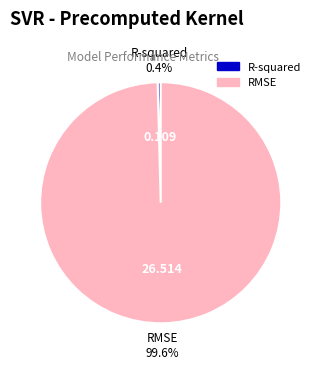

Which slice is the smallest?

R-squared